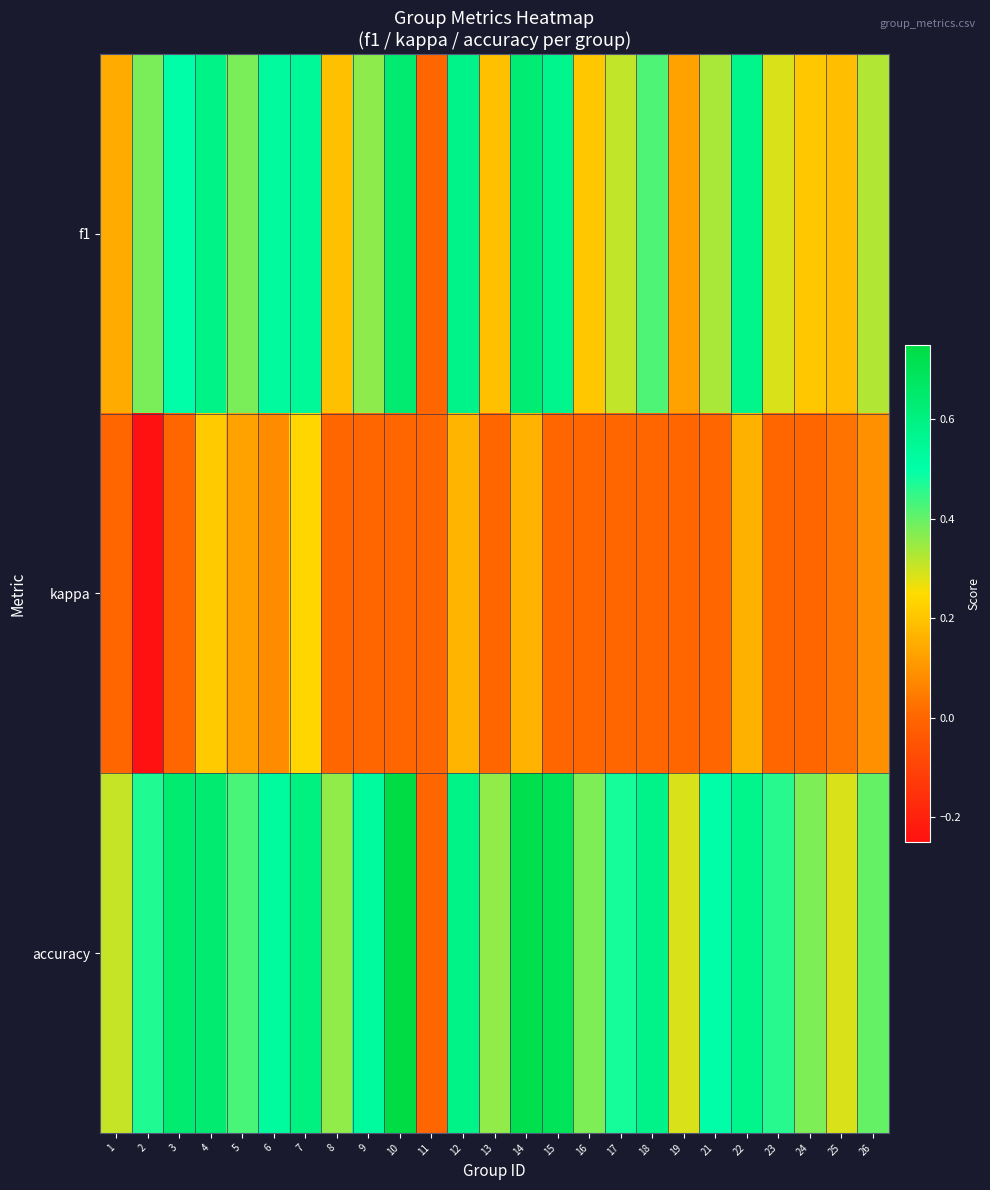

At how many categories does at least one series exceed 0?

24